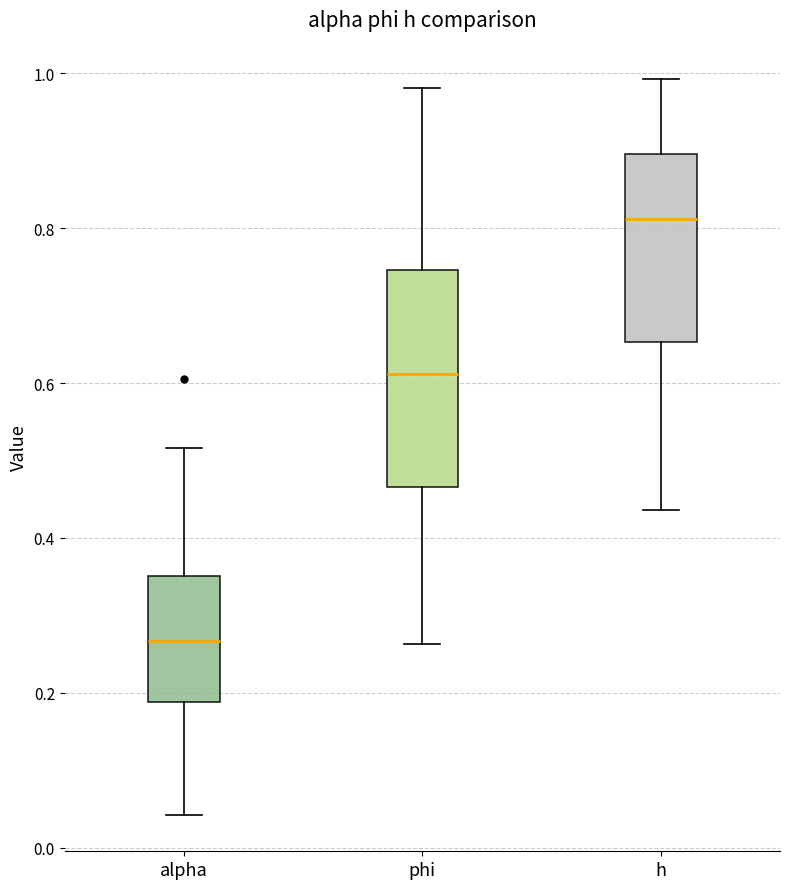

Which box has the highest median line?

h